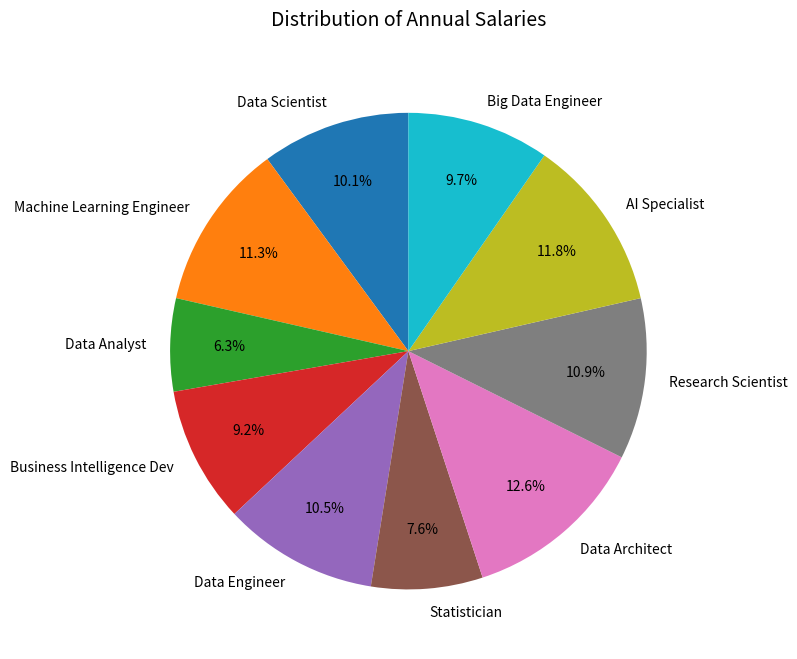

What portion of the pie excludes Data Scientist?

89.9%